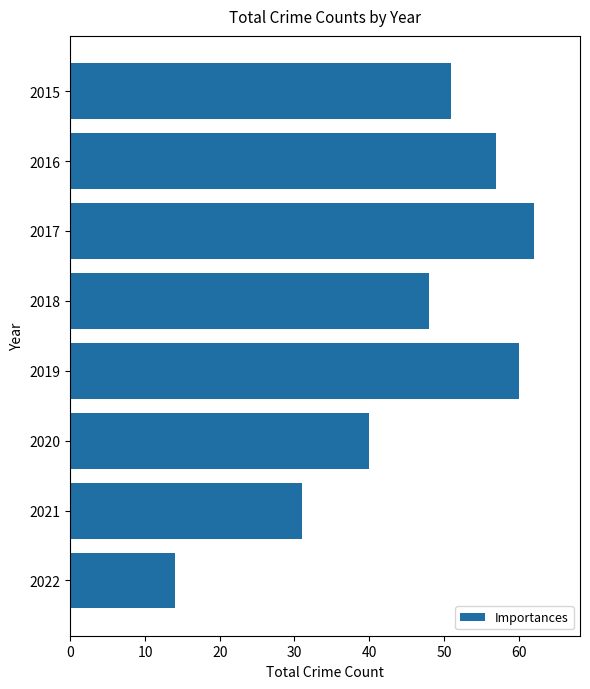

Read the value at 2017, to the nearest 10.

60